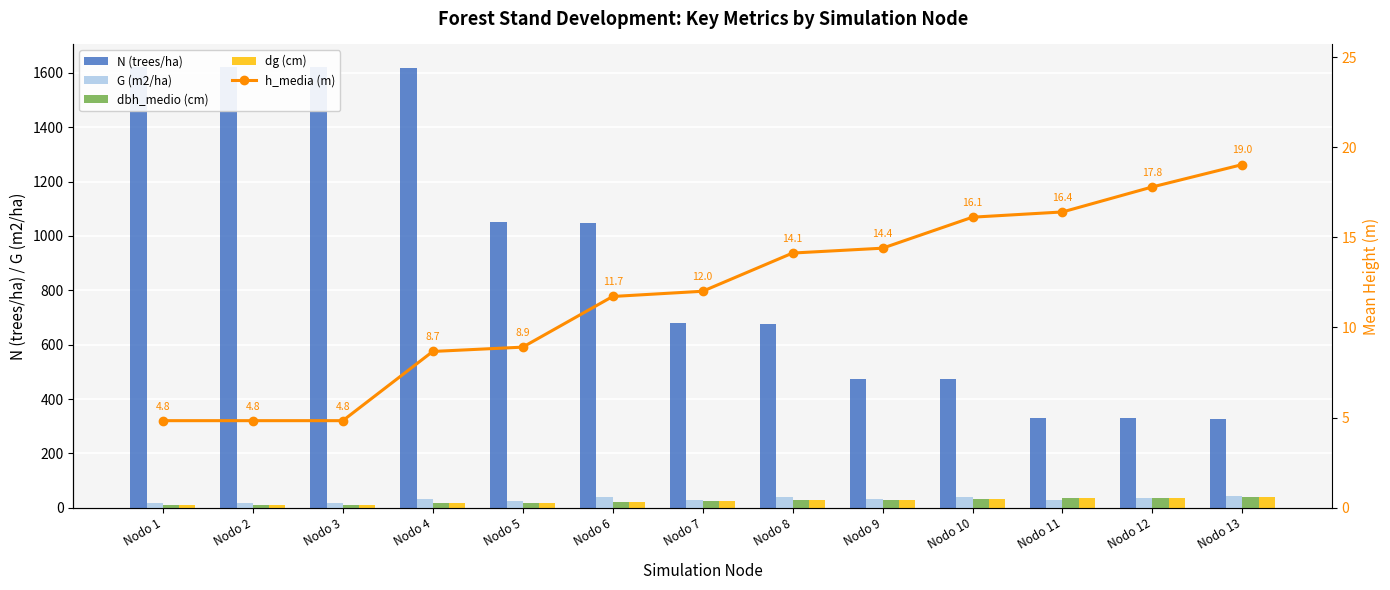

The value of h_media (m) at Nodo 1 is 4.8. True or false?

True